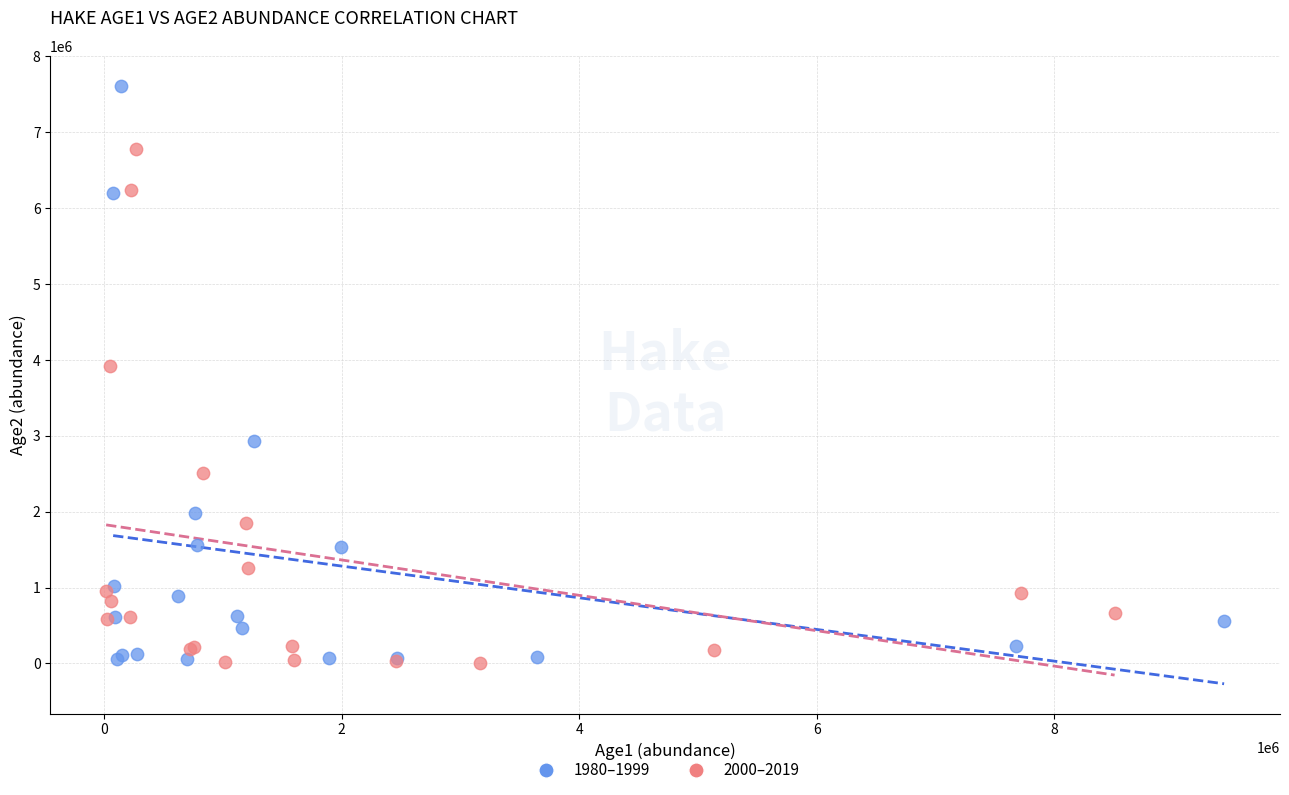

Which series has the largest Y range (max minus min)?

1980–1999